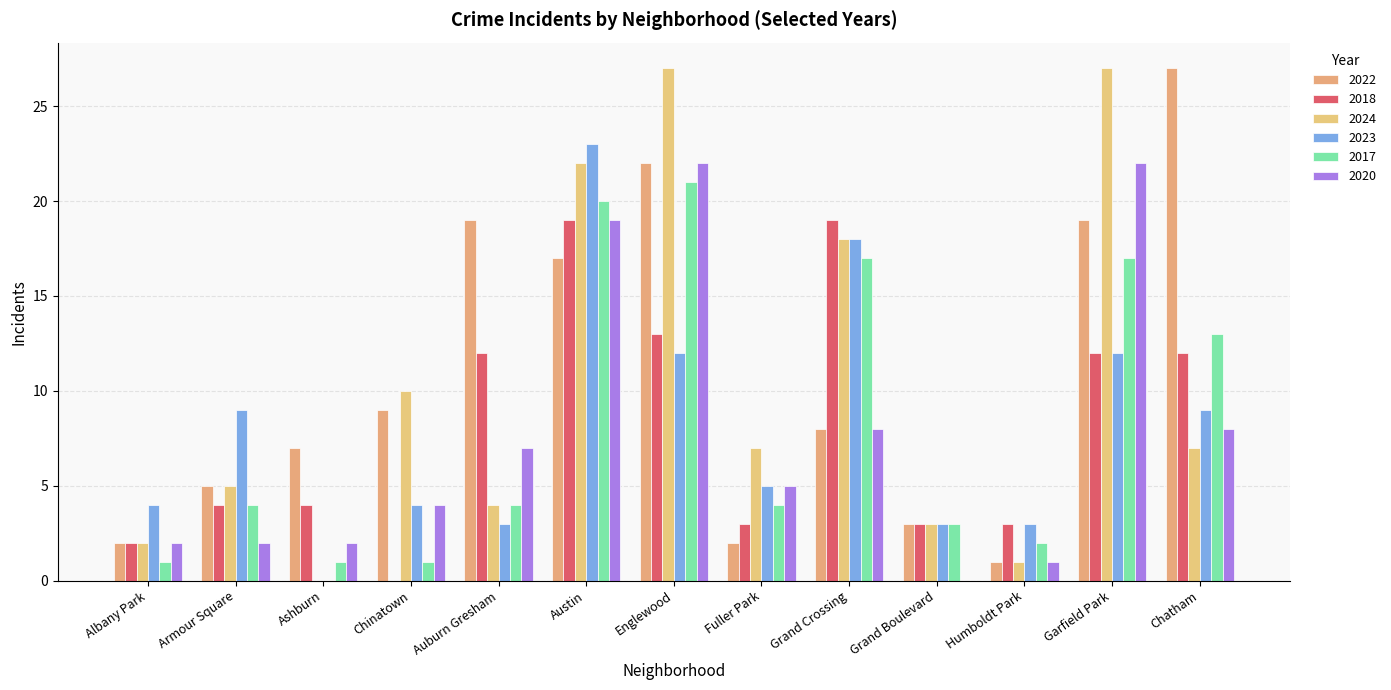

What is the sum of the 2023 values at Englewood and Austin?

35